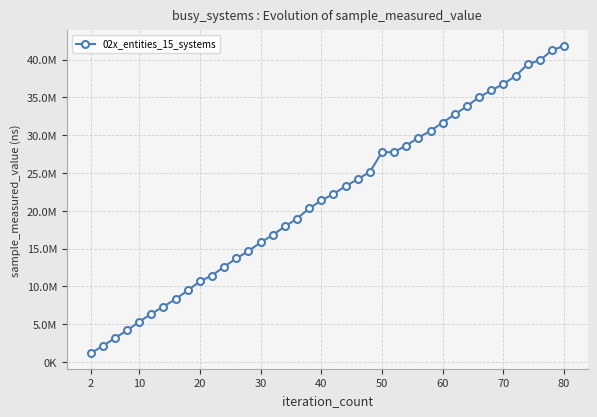

Reading left to right, transcribe all the data shown in this chart.

1132400	2093400	3141100	4163100	5290400	6367300	7316900	8291700	9454600	10654200	11429500	12582100	13692300	14660000	15801100	16784000	17919000	18948400	20299800	21362700	22225000	23249600	24174500	25137100	27726700	27772600	28629600	29673500	30575400	31671500	32761800	33834100	35040200	35920200	36781300	37832900	39390100	39915200	41222100	41841500